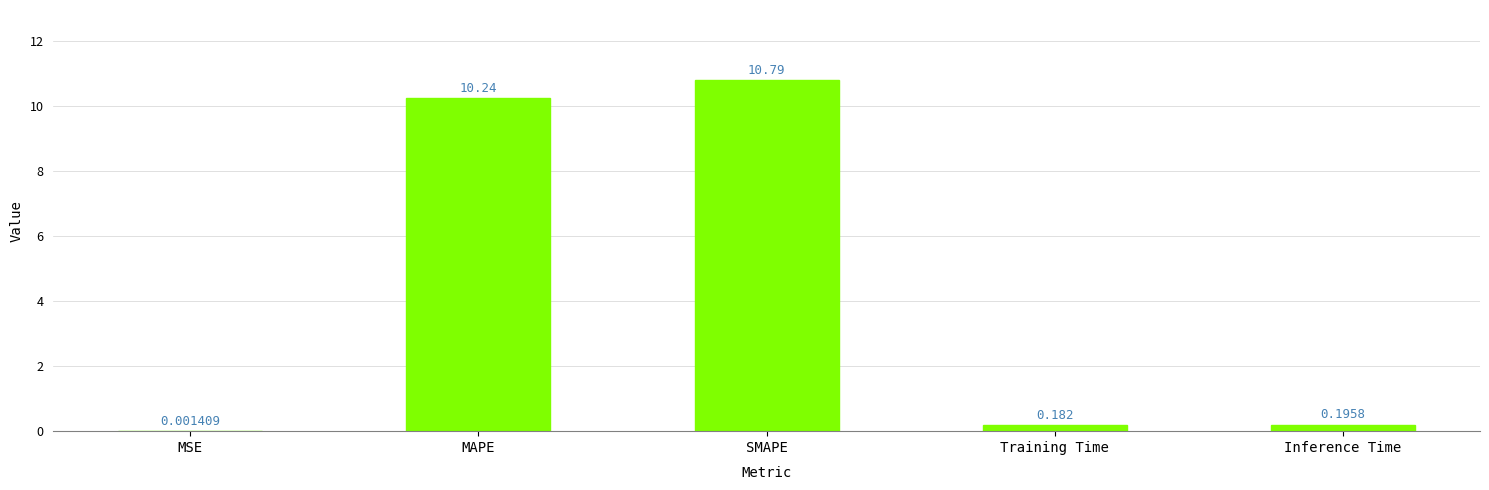

Where is the data nearest to the value 5?

Inference Time